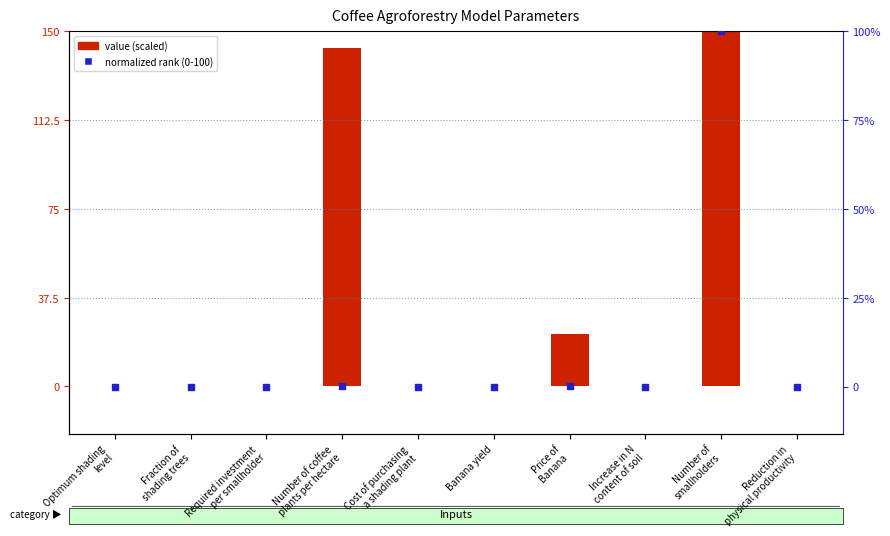

Which series has the widest spread of Y values?

value